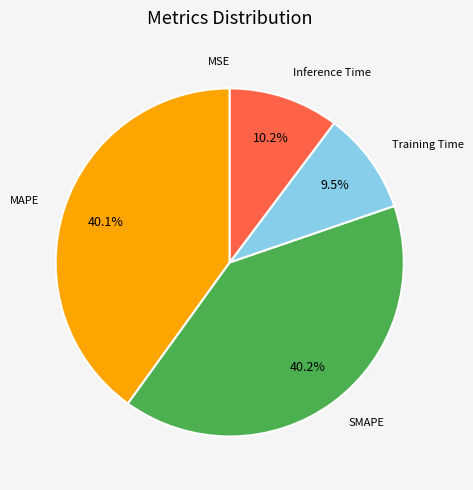

To the nearest percent, what is the average slice percentage?

20%